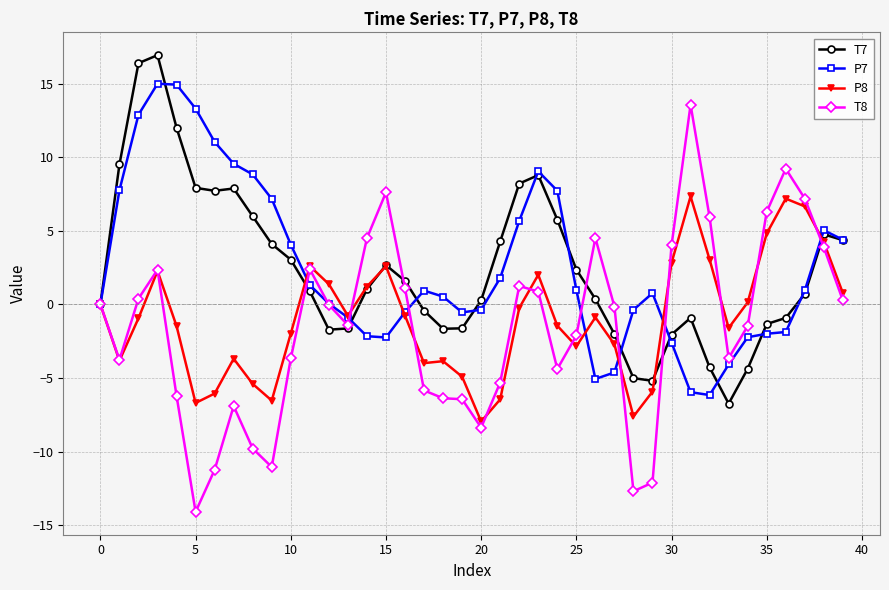

Which series has the largest range (max minus min)?

T8